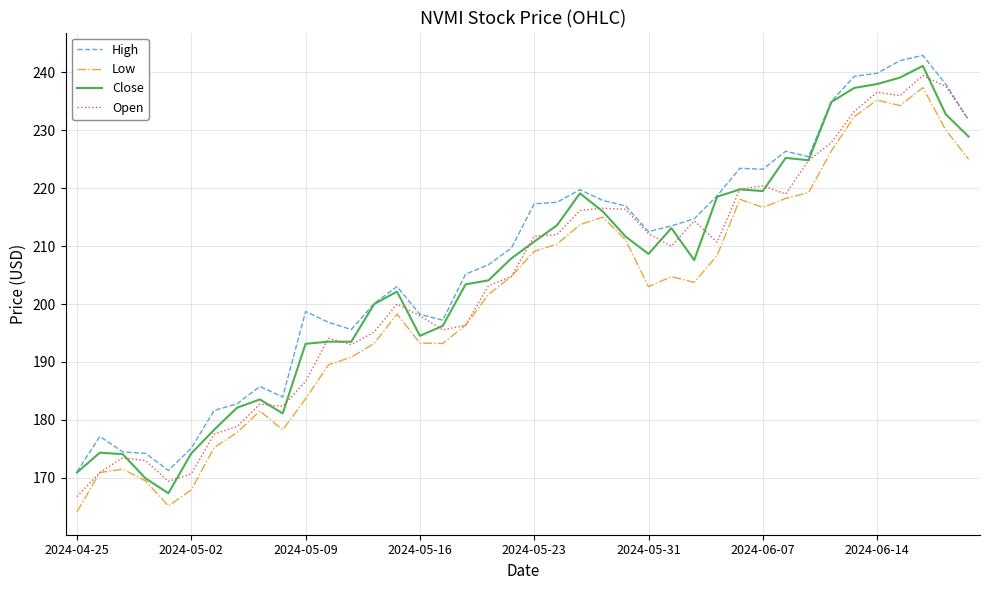

List the series in order of their overall mean, highest first.

High, Close, Open, Low